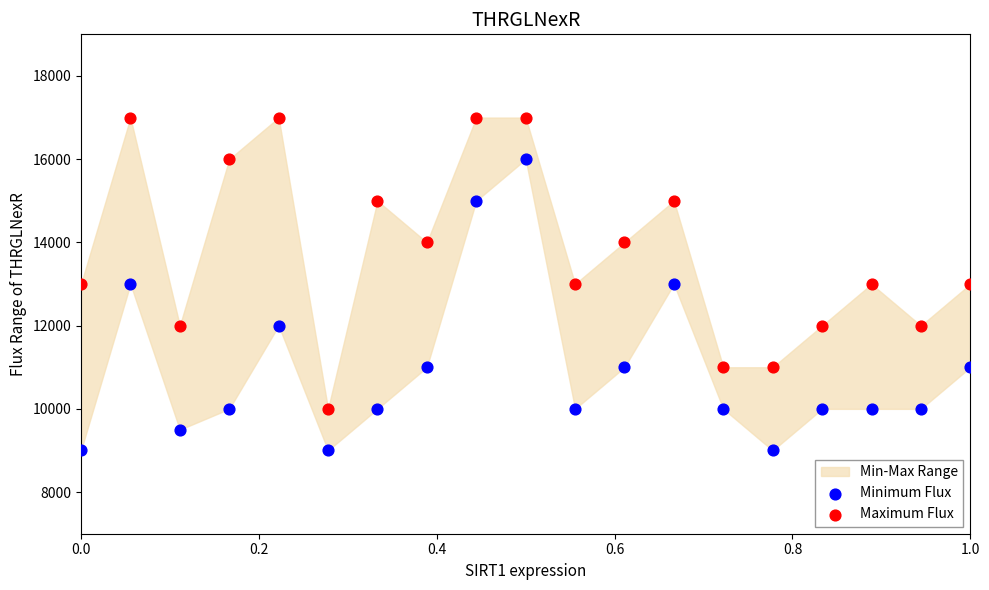

Which series reaches the minimum Y coordinate?

Minimum Flux